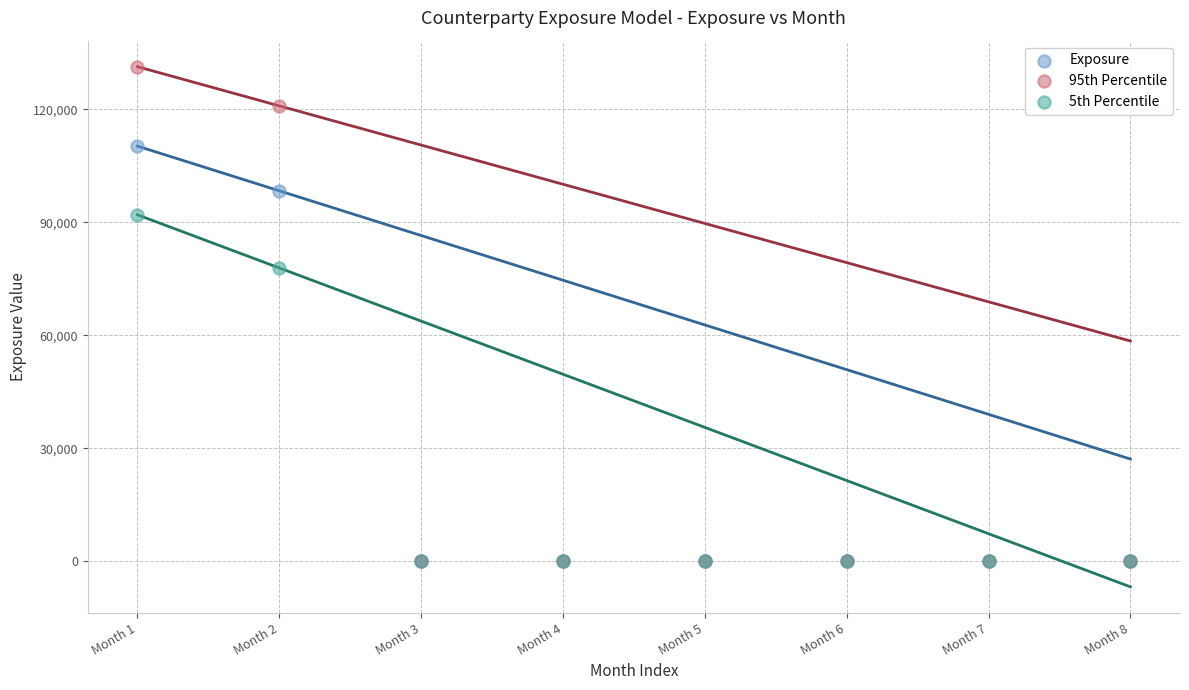

In the Exposure series, what Y value is closest to 55124?

98374.3